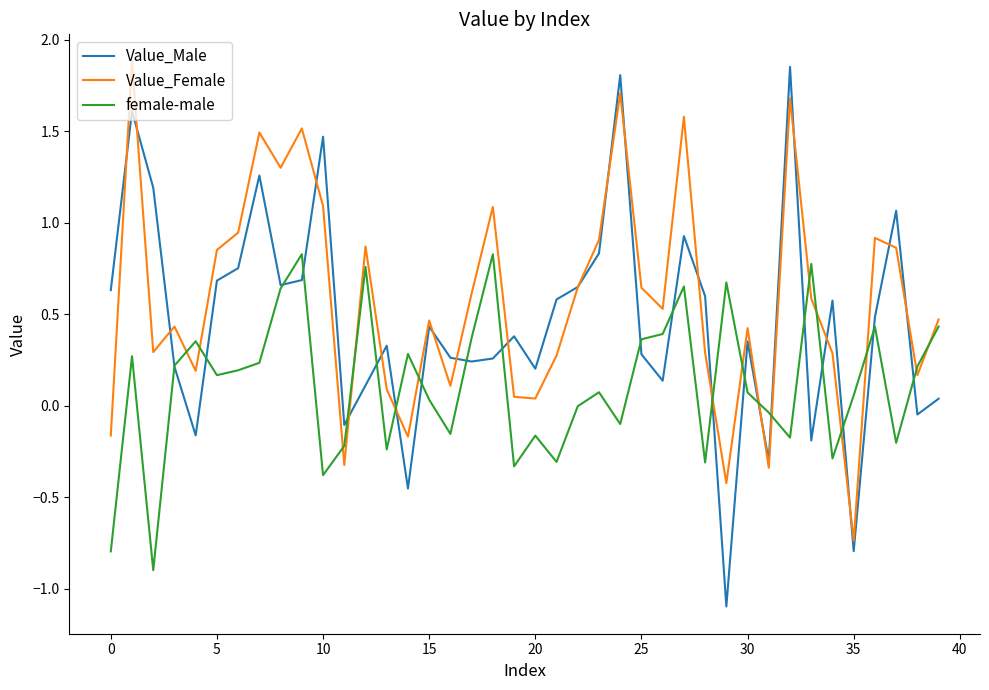

True or false: Value_Female and female-male cross at least once.

True